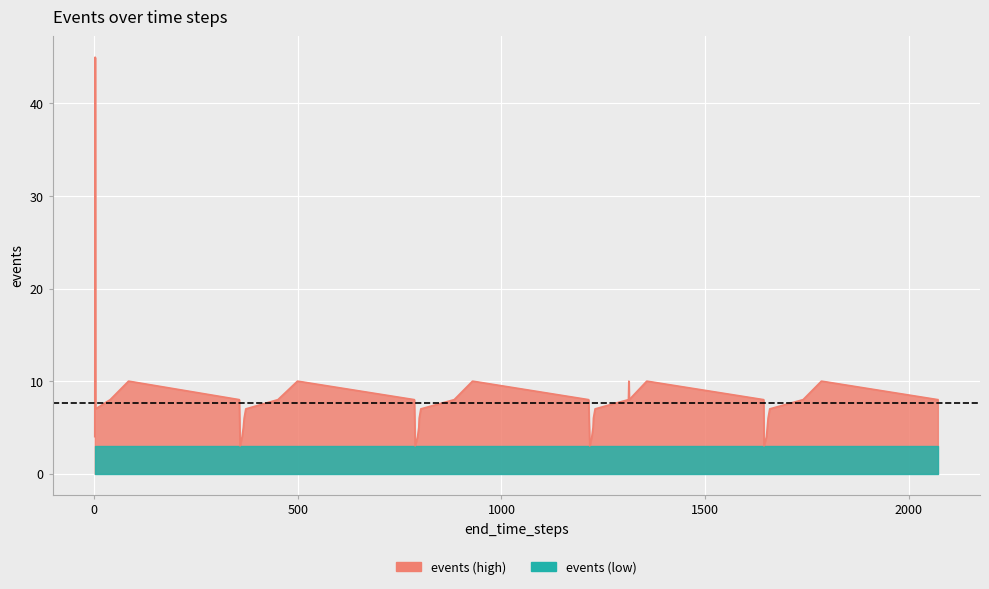

Rank the categories by value from lowest to highest.

358, 788, 1217, 1645, 1, 363, 794, 1222, 1651, 366, 797, 1225, 1653, 368, 798, 1226, 1655, 3, 372, 802, 1230, 1659, 39, 356, 451, 786, 884, 1214, 1312, 1314, 1644, 1741, 2072, 84, 499, 929, 1313, 1357, 1786, 2